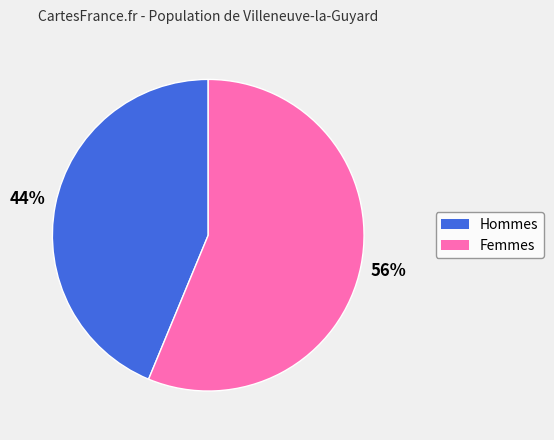

Is there a majority slice in this chart?

Yes